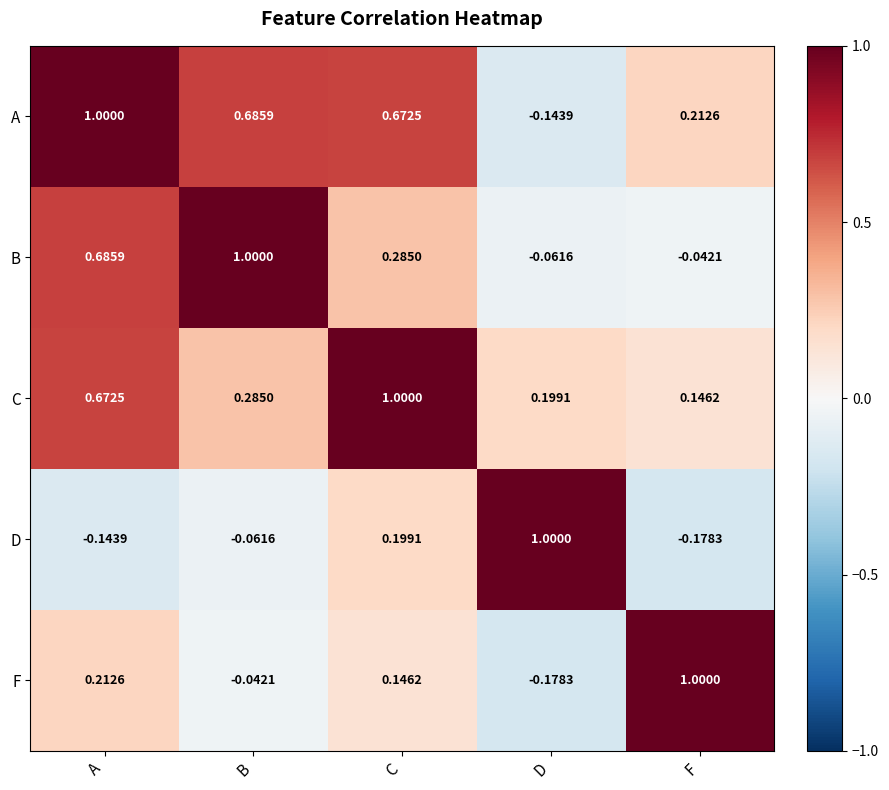

Which category has the lowest value in the C series?

F